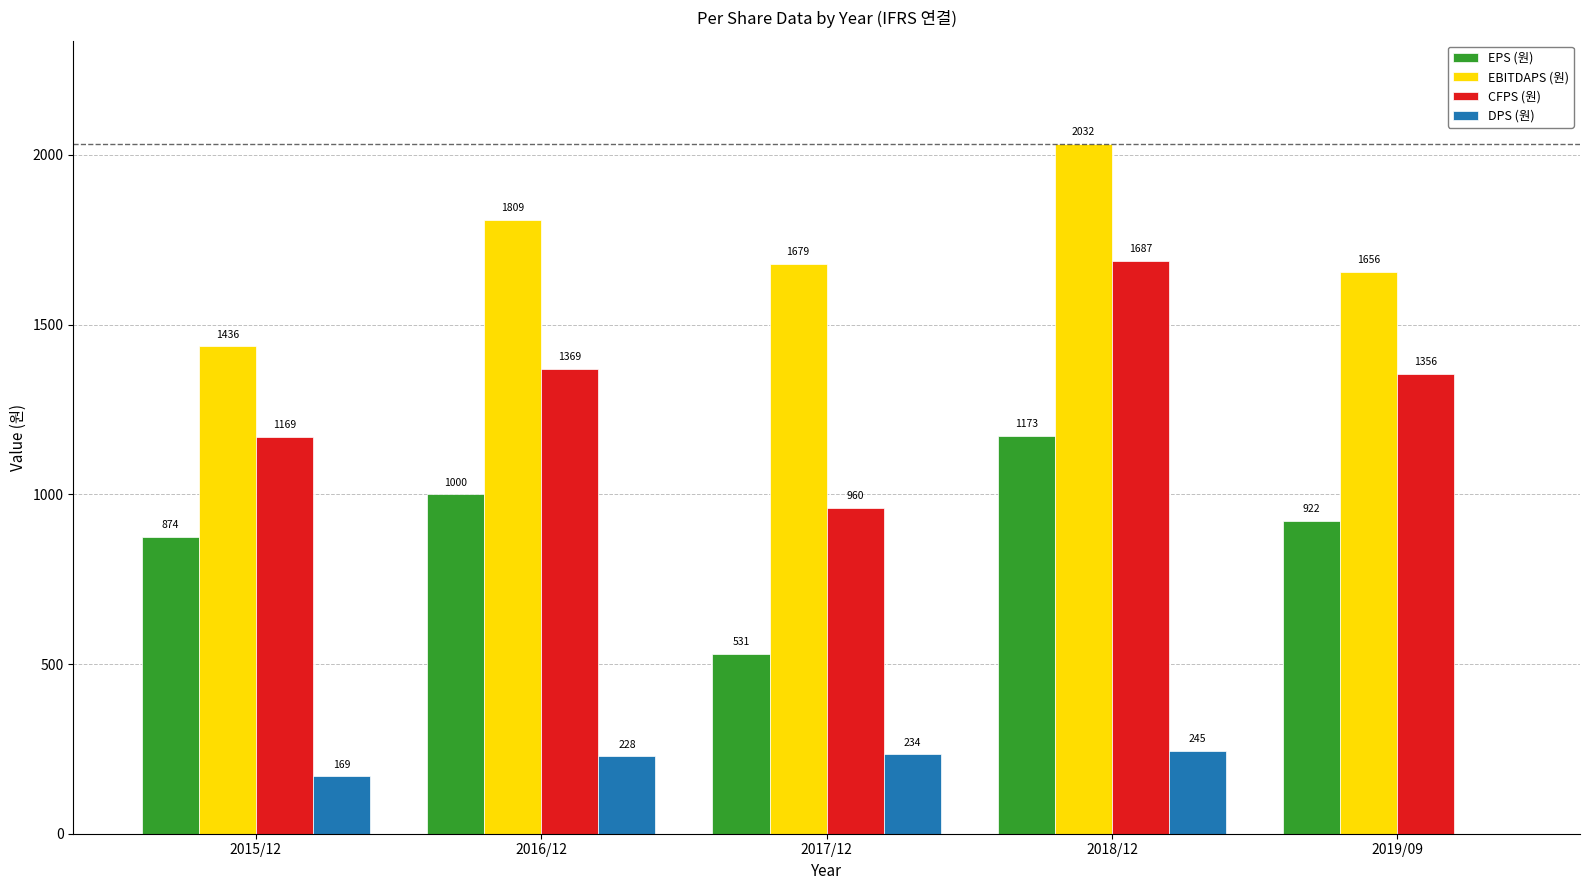

What is the greatest value displayed?

2032